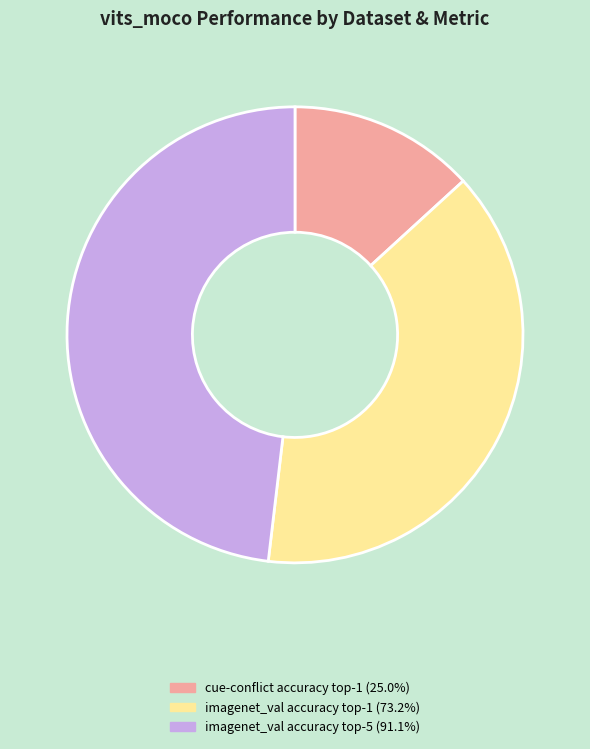

How many slices are in this pie chart?

3